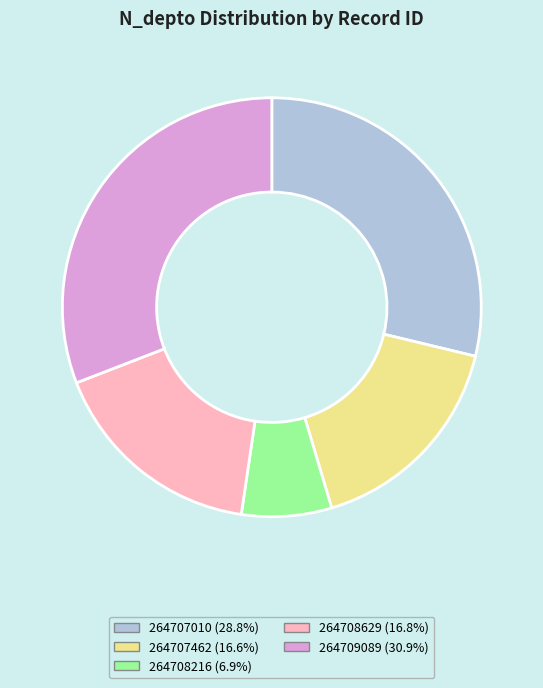

True or false: 264708216 accounts for 1% of the total.

False